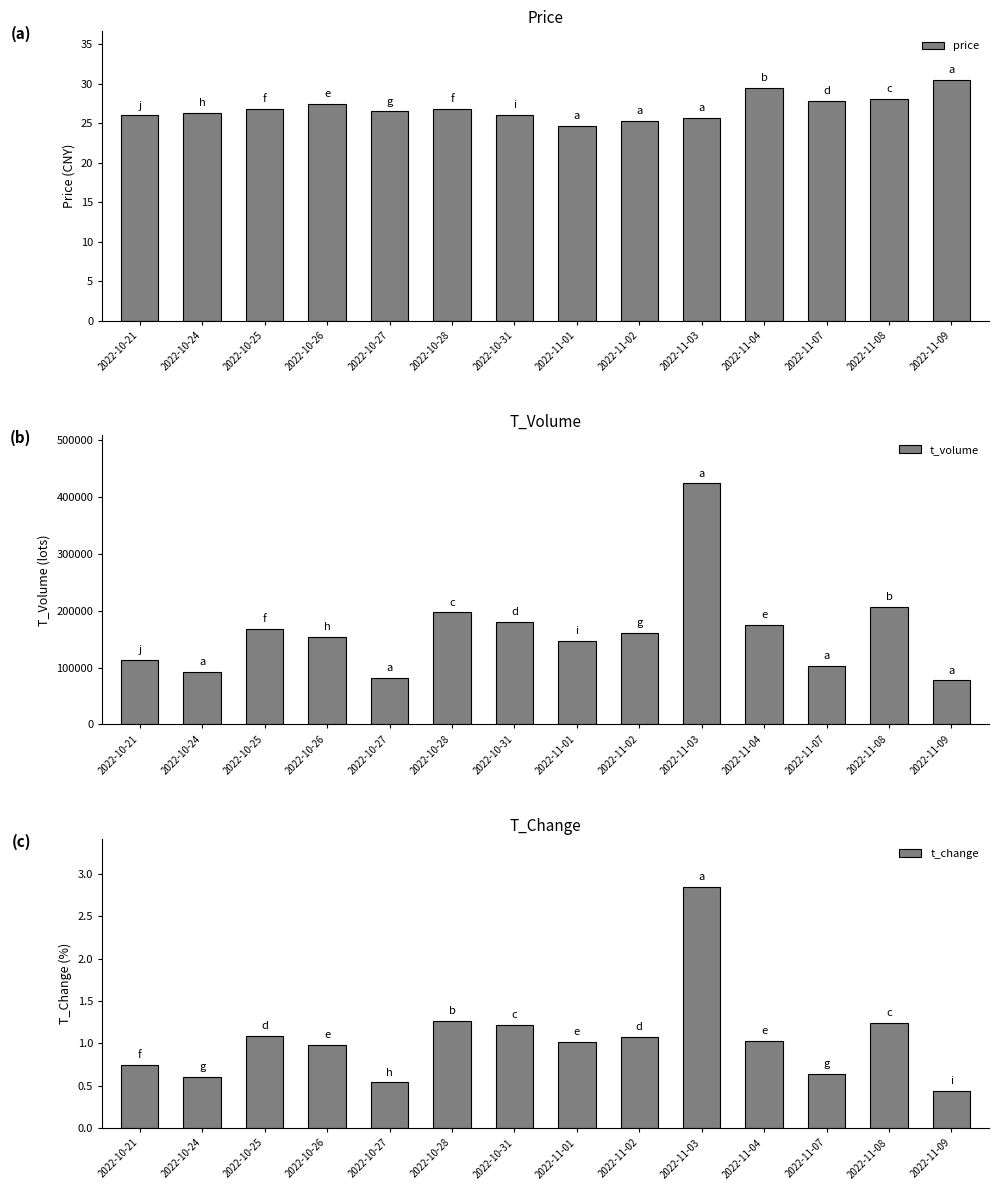

Rank the series by their maximum value, from highest to lowest.

t_volume, price, t_change